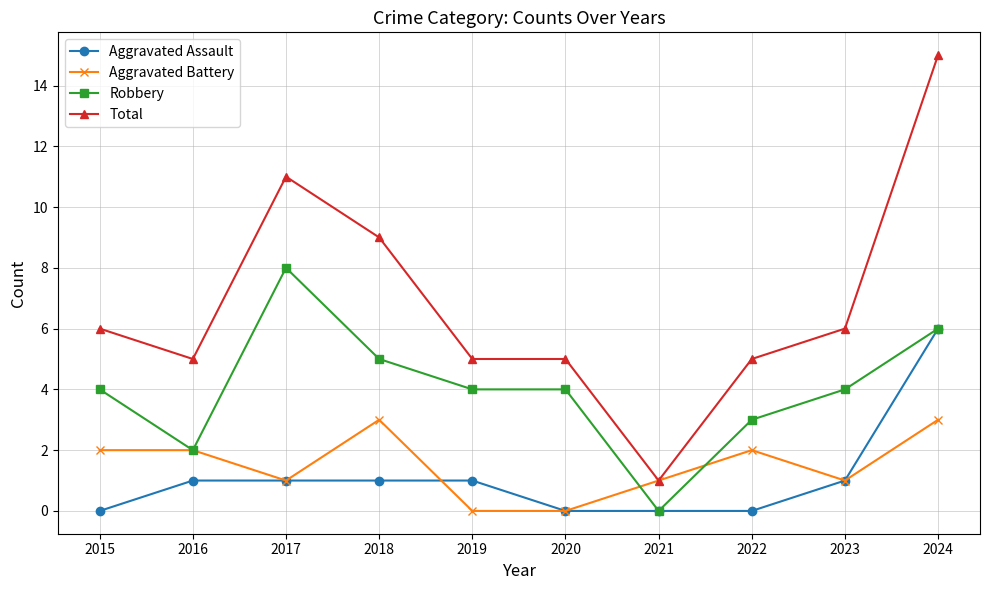

What is the total value across all series at 2024?

30